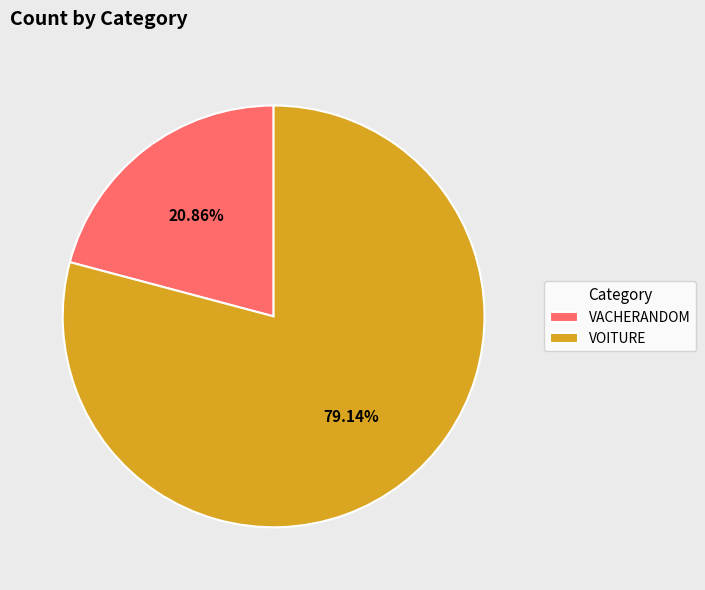

True or false: VOITURE accounts for 79% of the total.

True